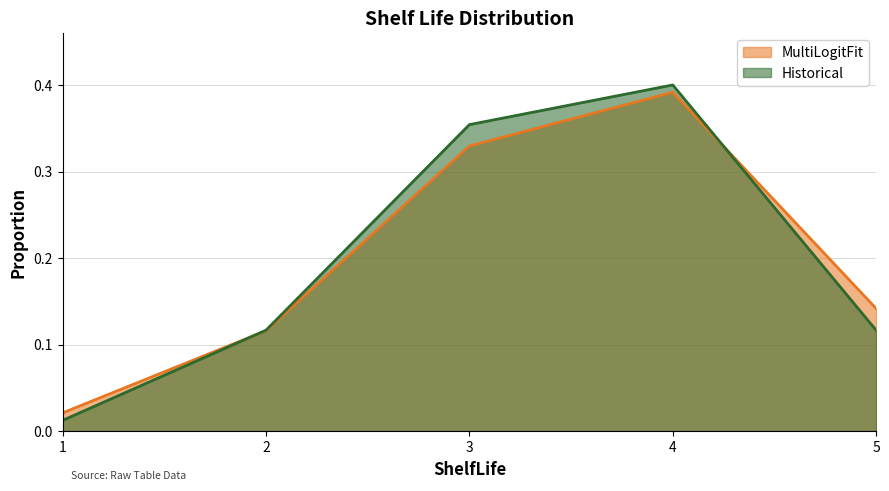

Is the value of Historical at 2 greater than the value of MultiLogitFit at 5?

No